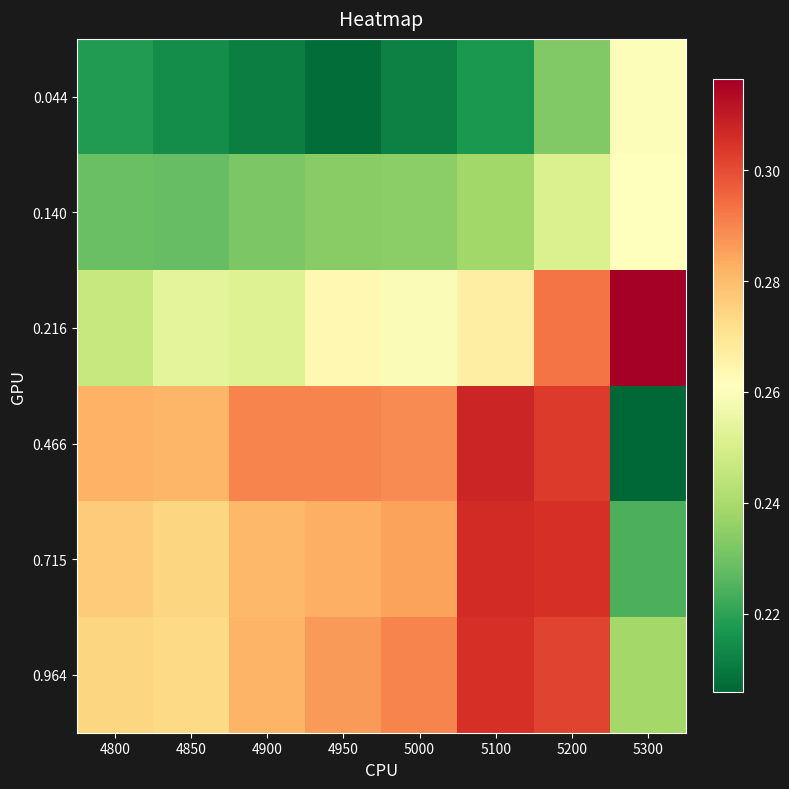

Which has a higher value, 5000 or 5100?

5100